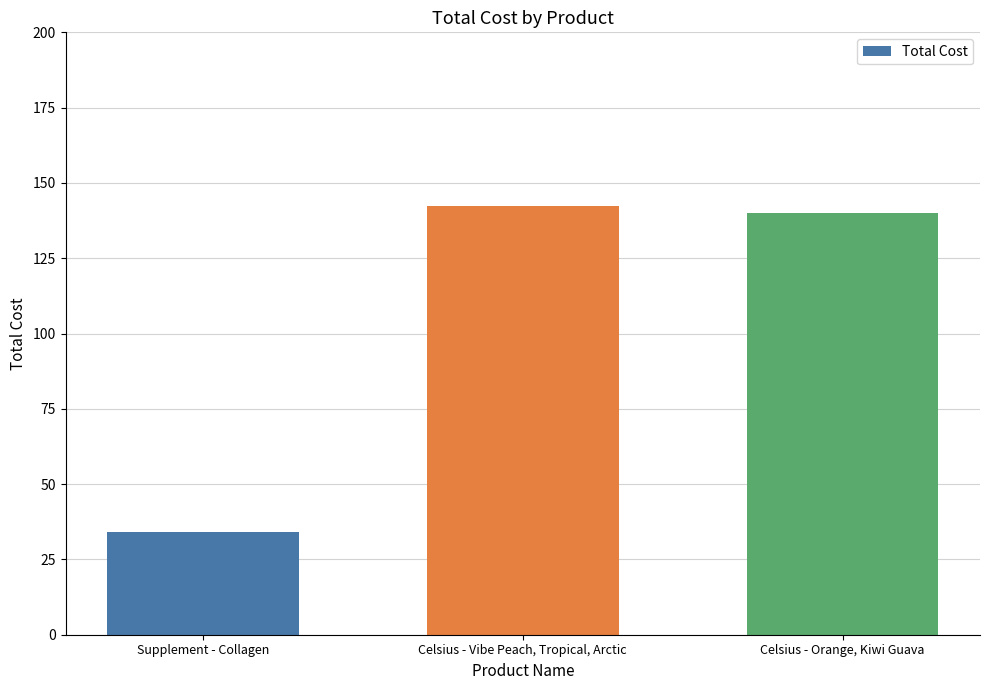

What is the approximate value at Celsius - Orange, Kiwi Guava?

140.0